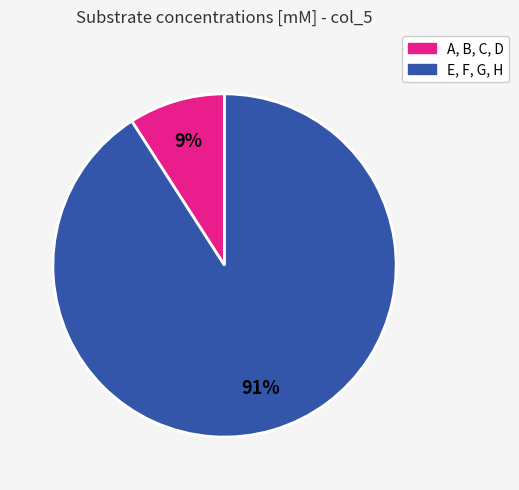

To the nearest percent, what is the difference between the largest and smallest slice percentages?

82%